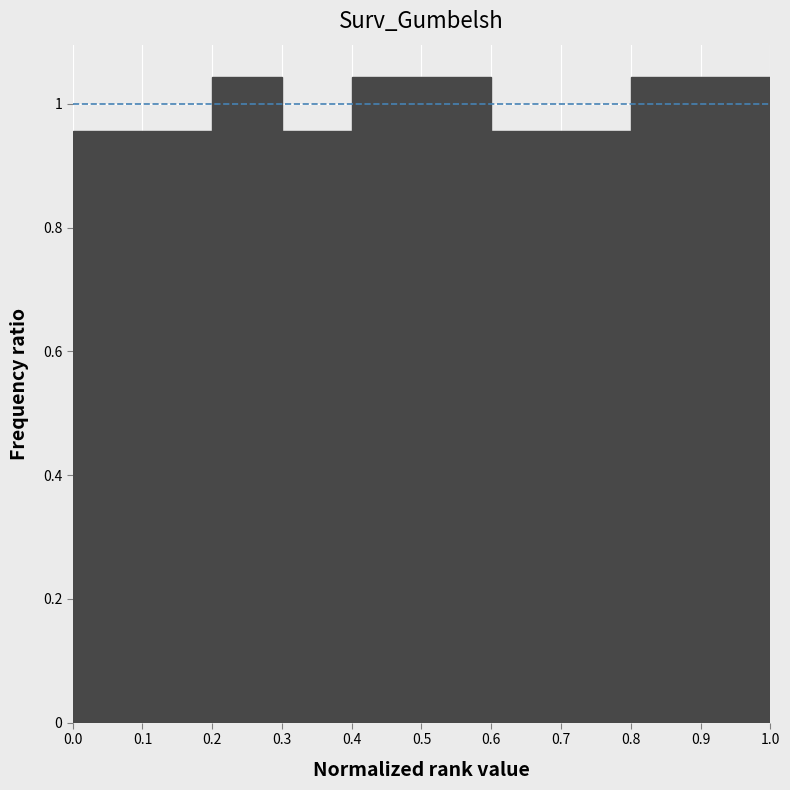

Reading left to right, transcribe this chart: for each bar, give the range it covers on the x-axis and its height. The values are not printed on the chart, so give them approximately, as read against the axis.

0.0 to 0.1: 0.96
0.1 to 0.2: 0.96
0.2 to 0.3: 1.04
0.3 to 0.4: 0.96
0.4 to 0.5: 1.04
0.5 to 0.6: 1.04
0.6 to 0.7: 0.96
0.7 to 0.8: 0.96
0.8 to 0.9: 1.04
0.9 to 1.0: 1.04